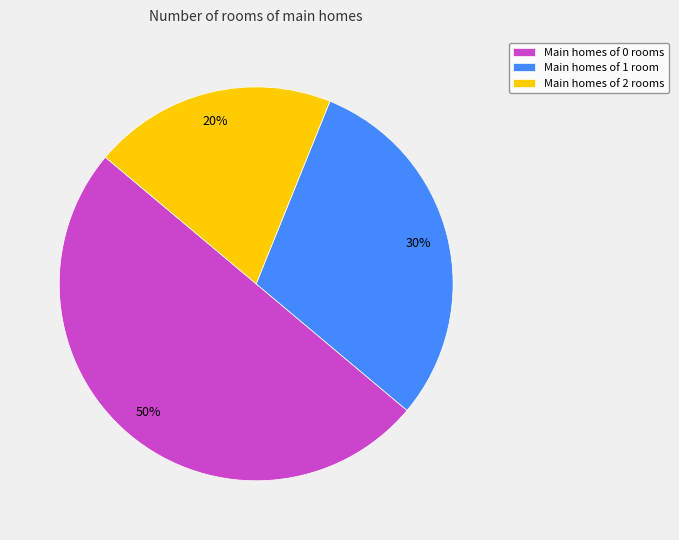

To the nearest percent, what percentage of the pie is Main homes of 1 room?

30%